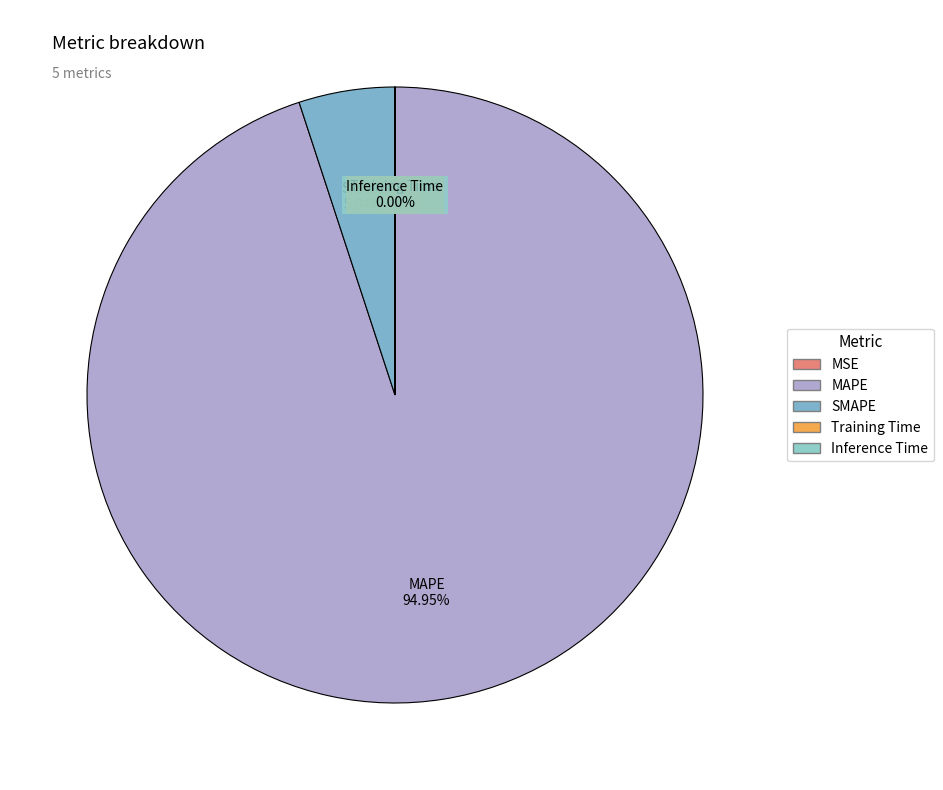

Which category has the biggest portion of the pie?

MAPE